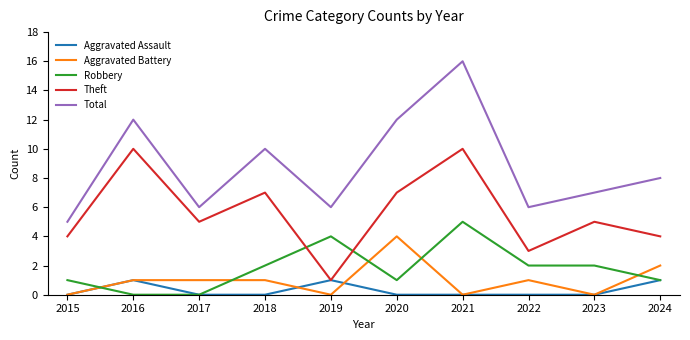

Read the Theft value at 2015.

4